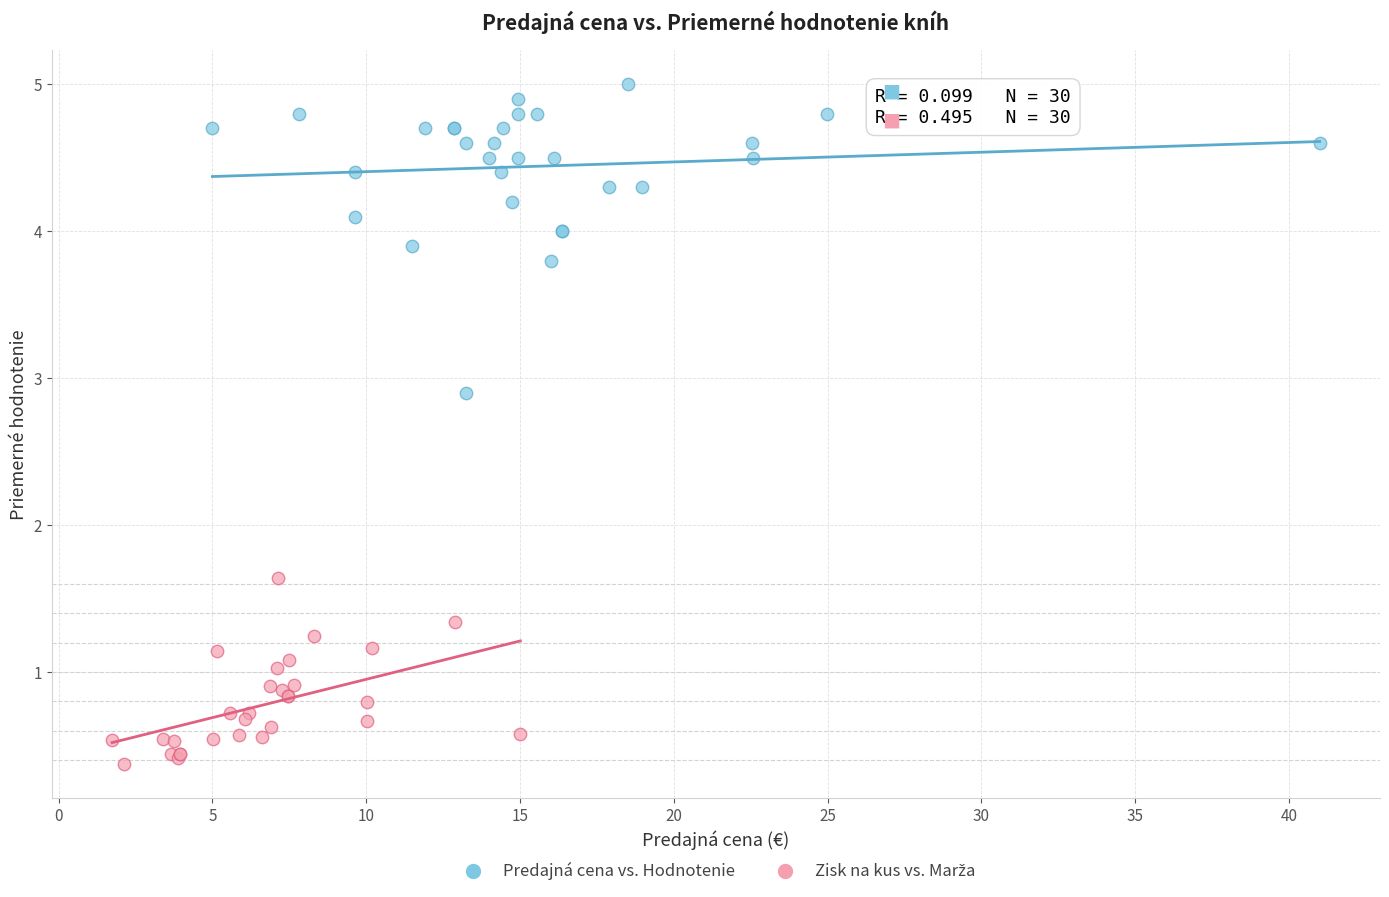

Which series reaches the maximum Y coordinate?

Predajná cena vs. Hodnotenie